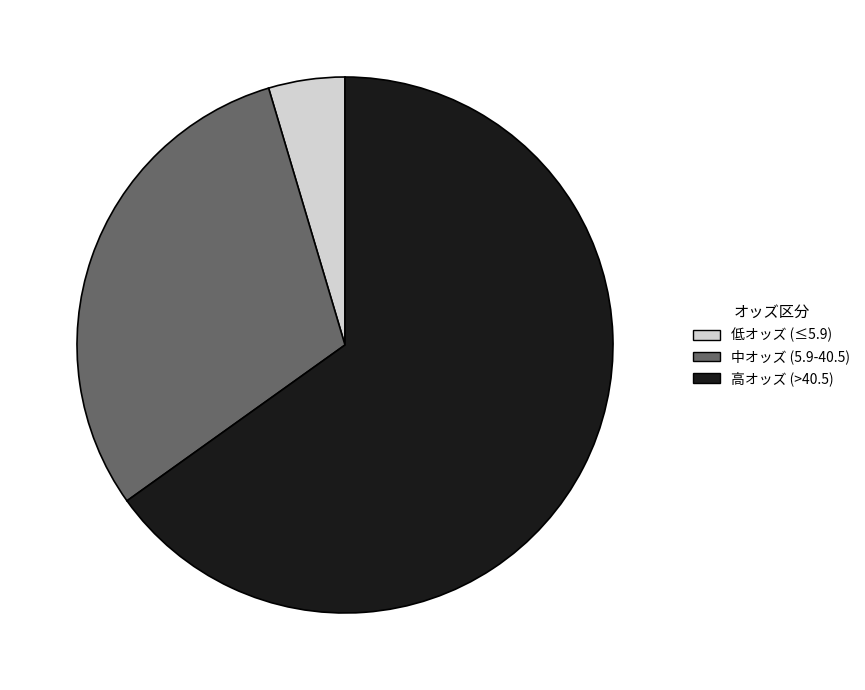

Combined, do 中オッズ (5.9-40.5) and 低オッズ (≤5.9) account for over 50%?

No